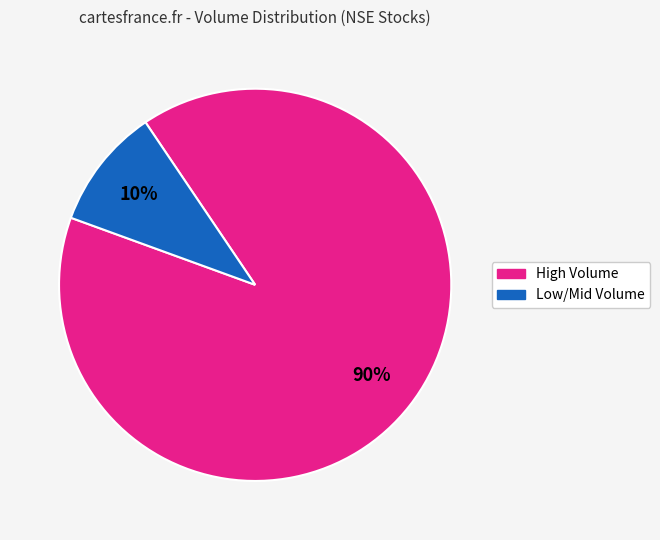

Is there a majority slice in this chart?

Yes